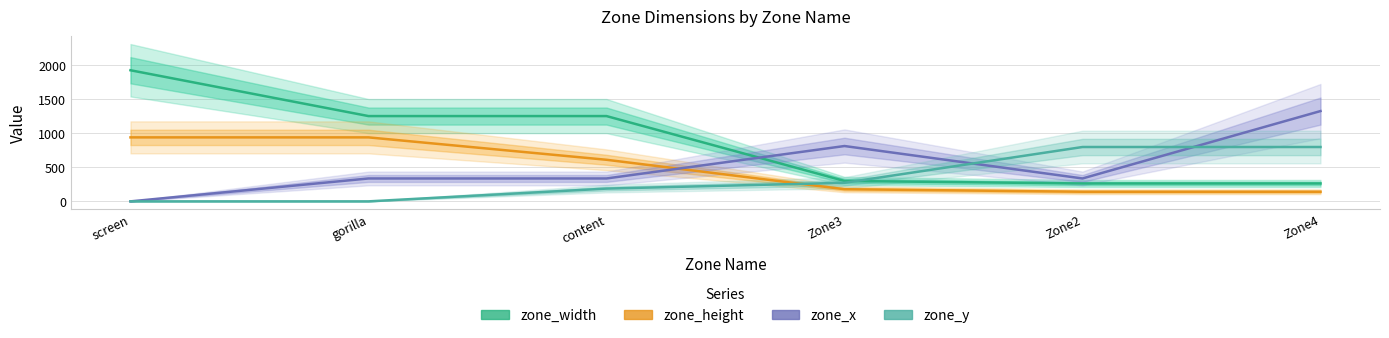

What is the total value across all series at Zone4?

2521.3